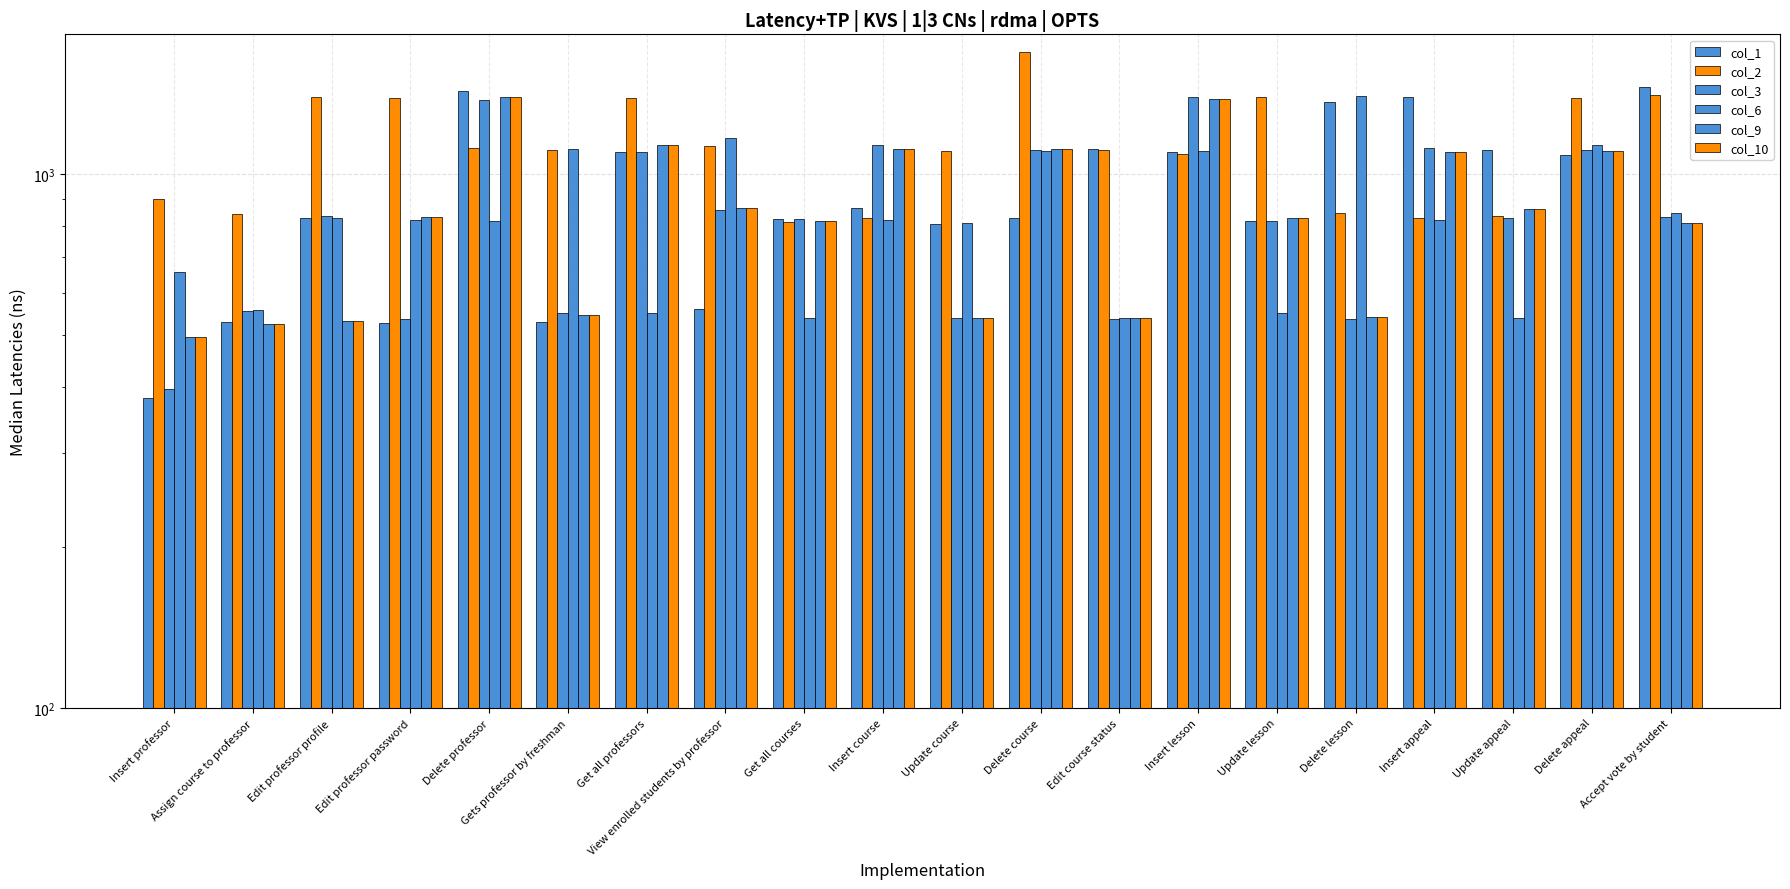

Rank the series by their maximum value, from highest to lowest.

col_2, col_1, col_6, col_9, col_10, col_3